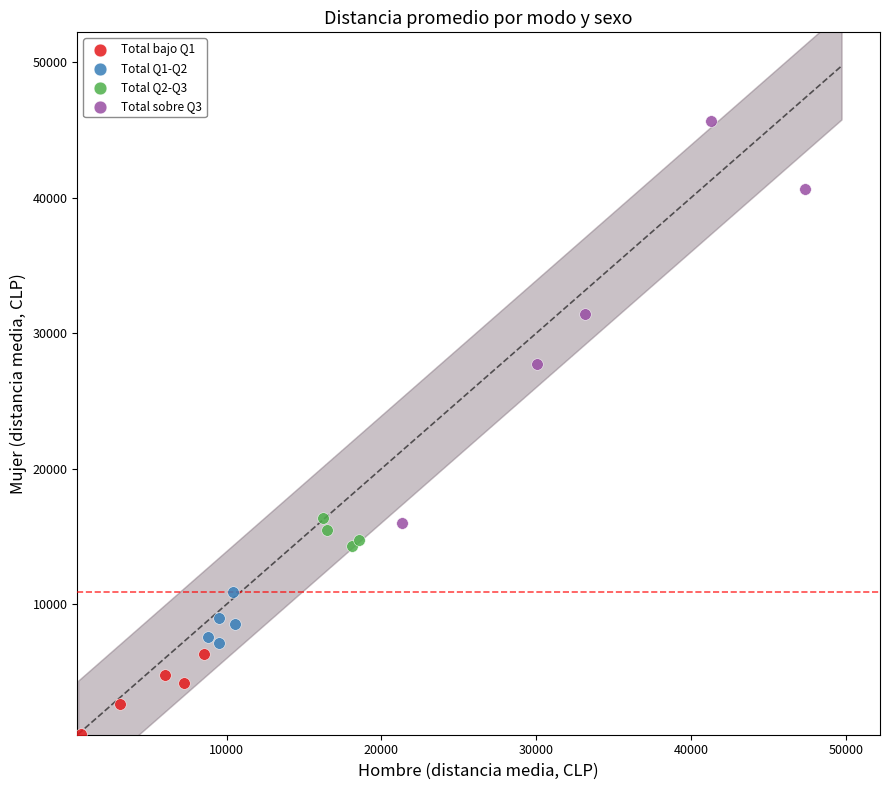

Which series reaches the minimum Y coordinate?

Total bajo Q1